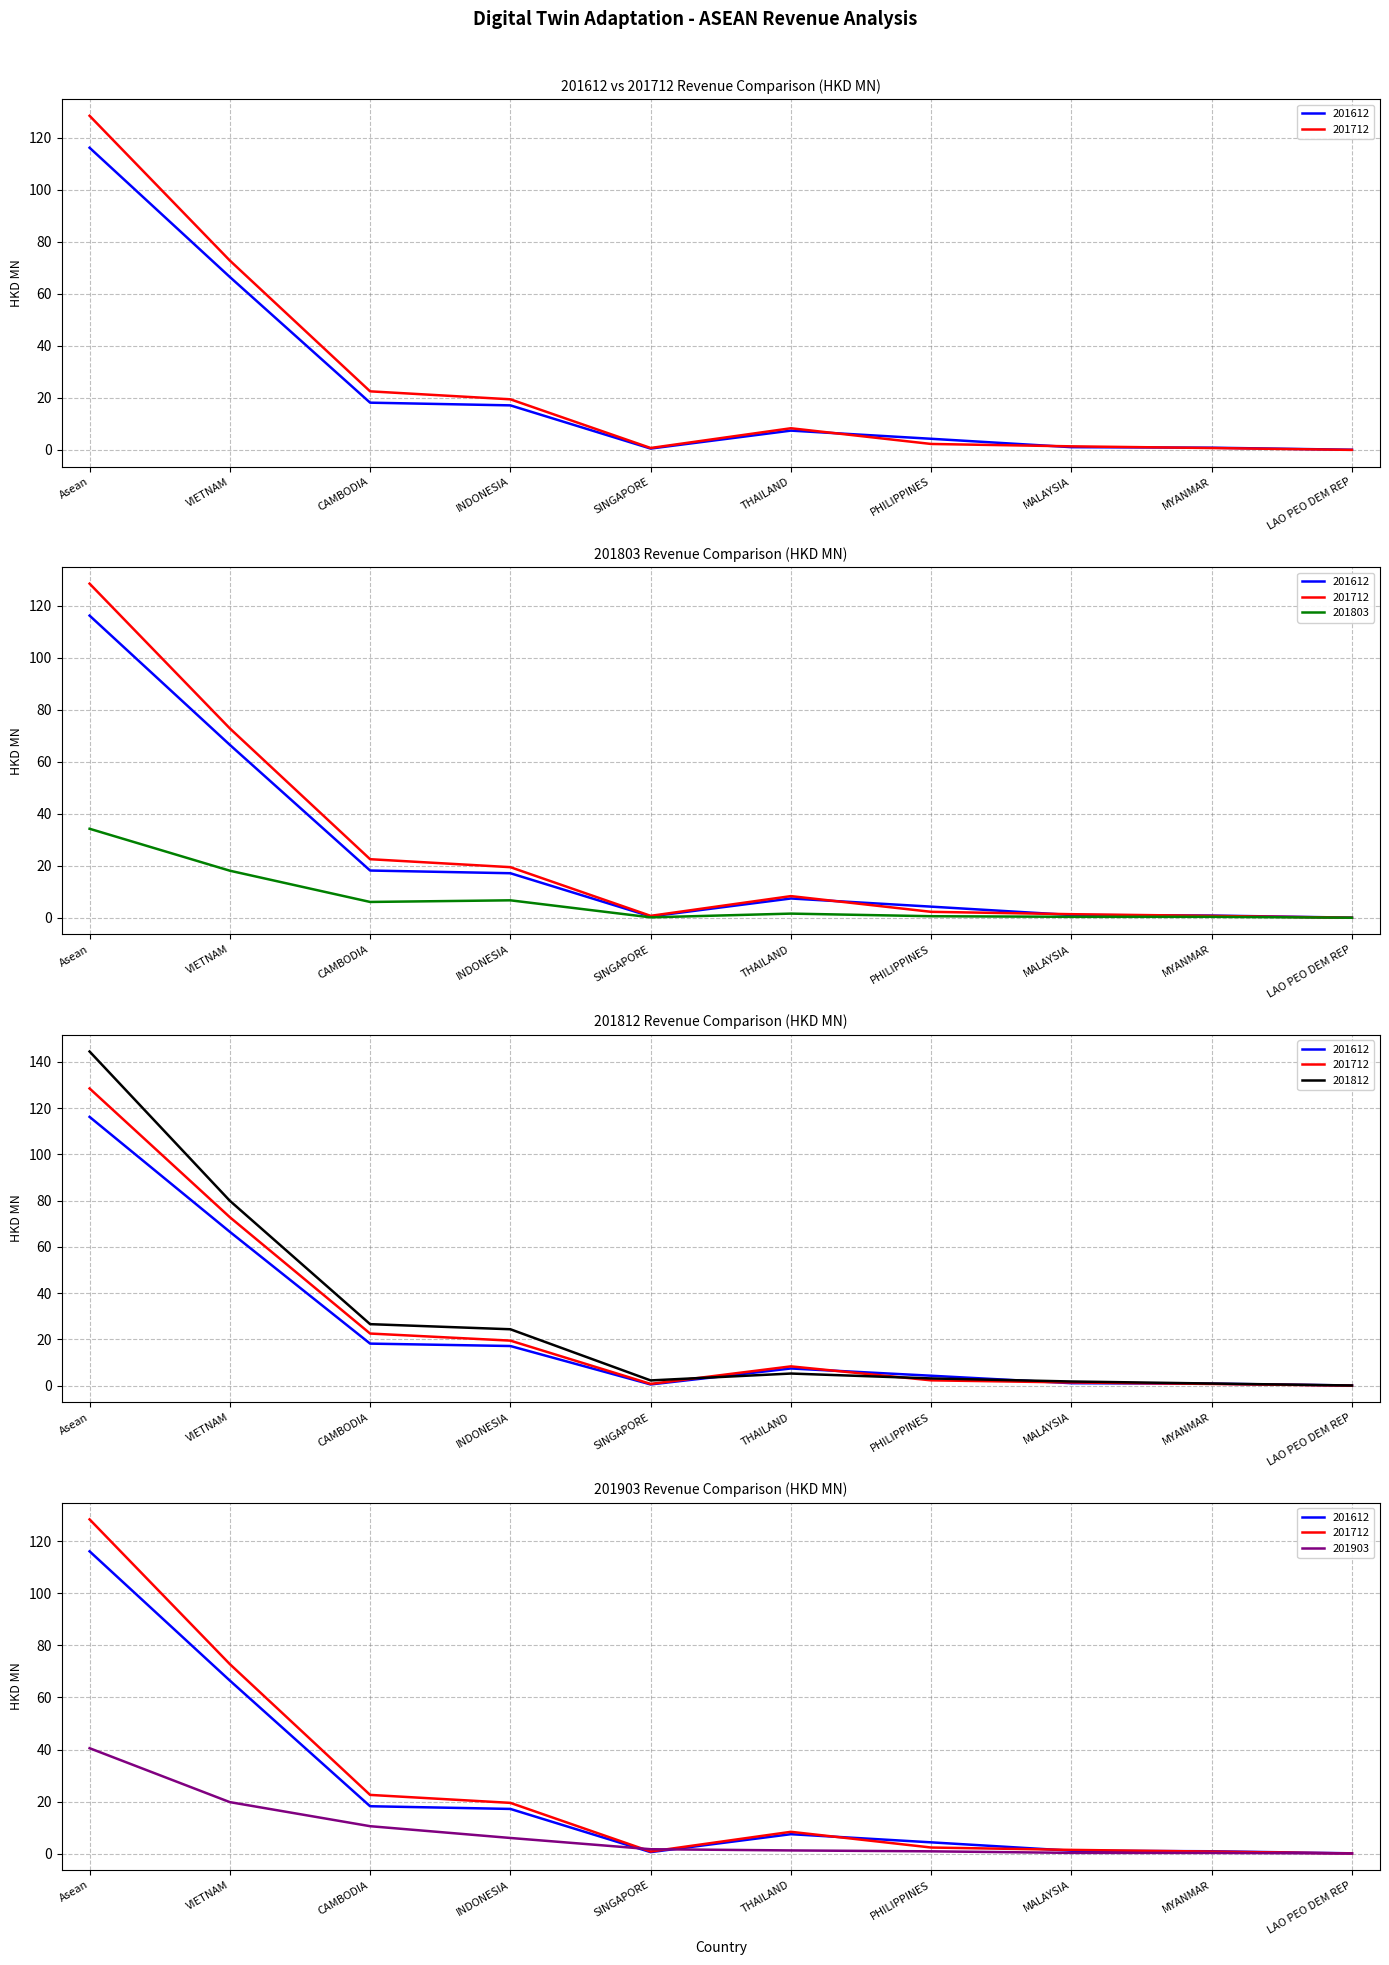

Reading left to right, transcribe all the data shown in this chart.

201612: Asean=116.2	VIETNAM=66.5	CAMBODIA=18.2	INDONESIA=17.2	SINGAPORE=0.5	THAILAND=7.4	PHILIPPINES=4.3	MALAYSIA=1.1	MYANMAR=0.9	LAO PEO DEM REP=0.1
201712: Asean=128.5	VIETNAM=72.8	CAMBODIA=22.5	INDONESIA=19.5	SINGAPORE=0.8	THAILAND=8.4	PHILIPPINES=2.3	MALAYSIA=1.4	MYANMAR=0.8	LAO PEO DEM REP=0.0
201803: Asean=34.2	VIETNAM=18.1	CAMBODIA=6.1	INDONESIA=6.7	SINGAPORE=0.2	THAILAND=1.6	PHILIPPINES=0.6	MALAYSIA=0.4	MYANMAR=0.4	LAO PEO DEM REP=0.0
201812: Asean=144.4	VIETNAM=79.9	CAMBODIA=26.6	INDONESIA=24.4	SINGAPORE=2.3	THAILAND=5.3	PHILIPPINES=3.1	MALAYSIA=1.8	MYANMAR=0.9	LAO PEO DEM REP=0.1
201903: Asean=40.5	VIETNAM=19.8	CAMBODIA=10.5	INDONESIA=6.0	SINGAPORE=1.7	THAILAND=1.2	PHILIPPINES=0.9	MALAYSIA=0.3	MYANMAR=0.2	LAO PEO DEM REP=0.0